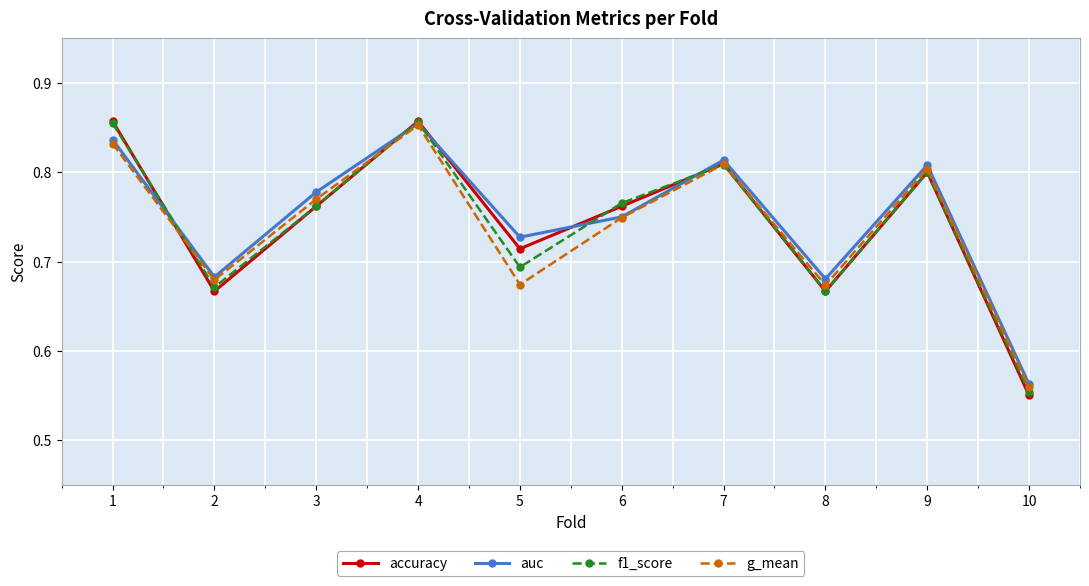

Which series has the widest spread of values?

accuracy